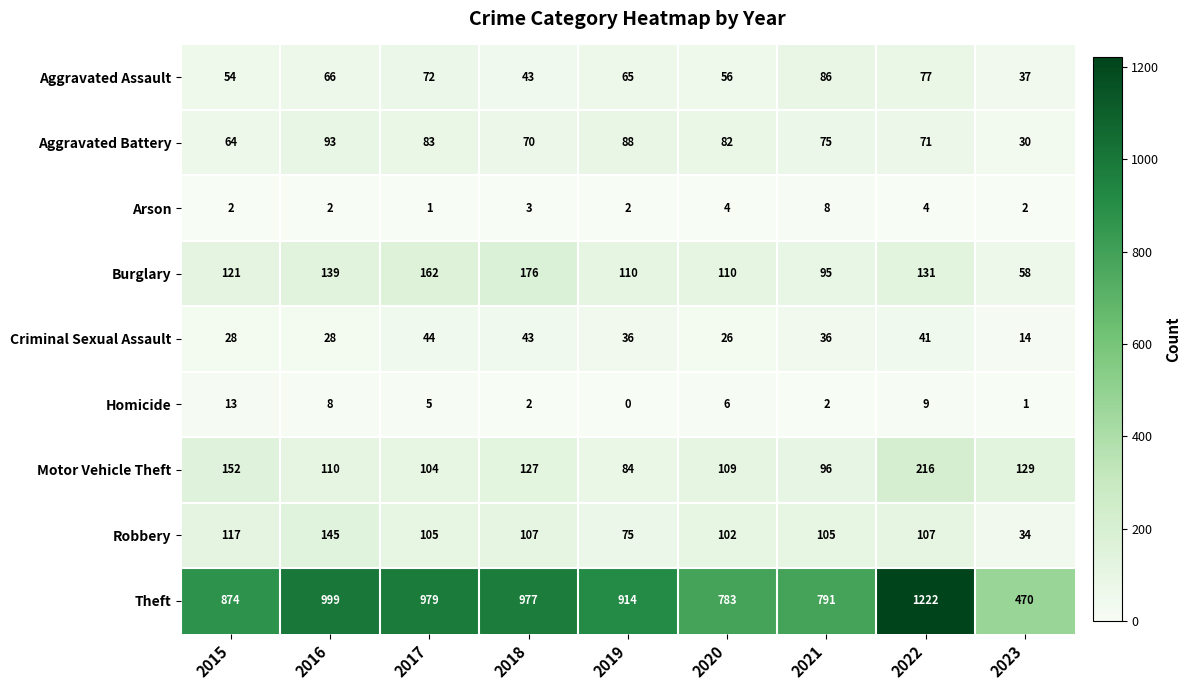

The Arson series shows 3 at 2015. True or false?

False